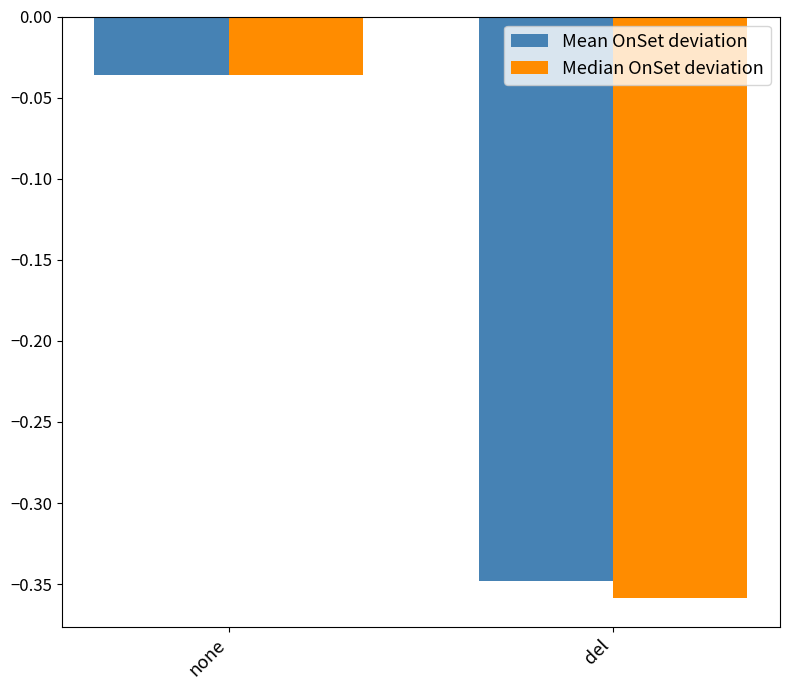

How many categories are shown in the chart?

2